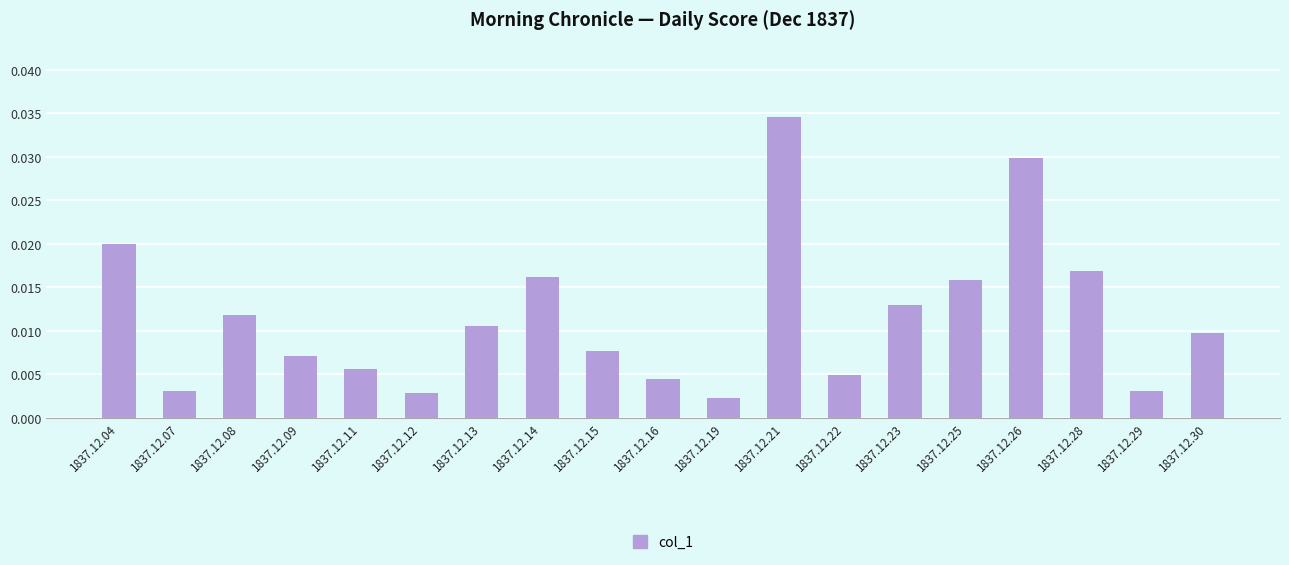

Which label corresponds to the largest value in the chart?

1837.12.21